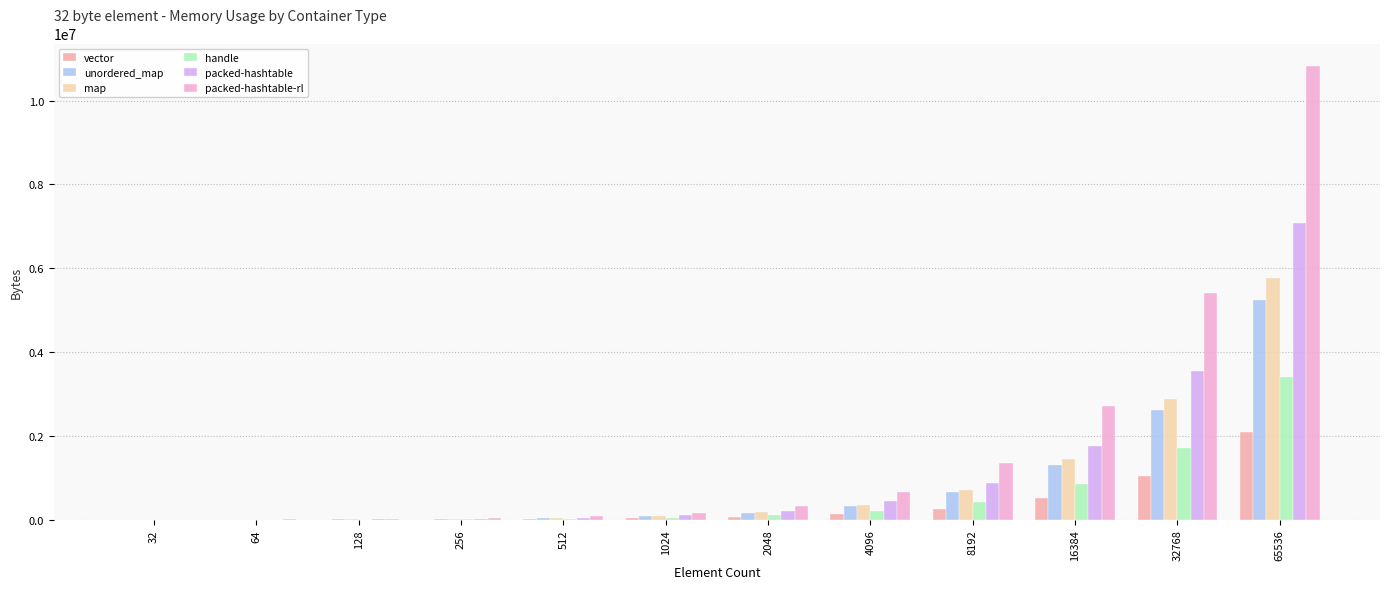

How many distinct data groups are displayed?

6